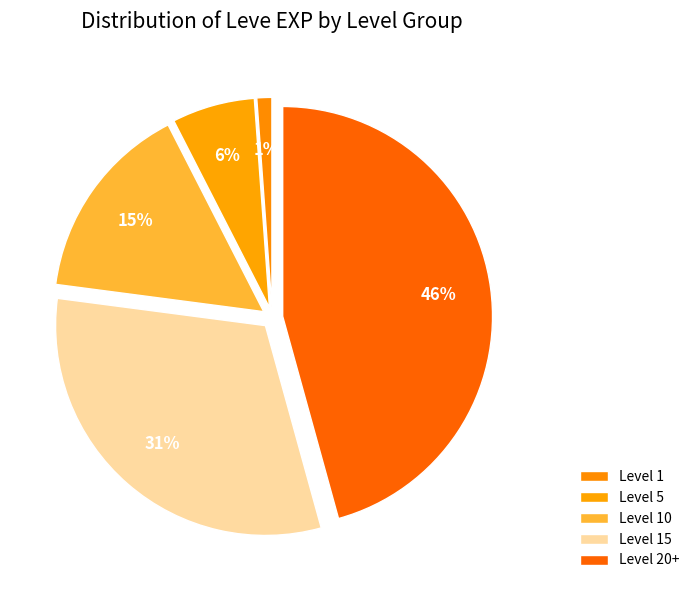

How many segments does this pie chart have?

5